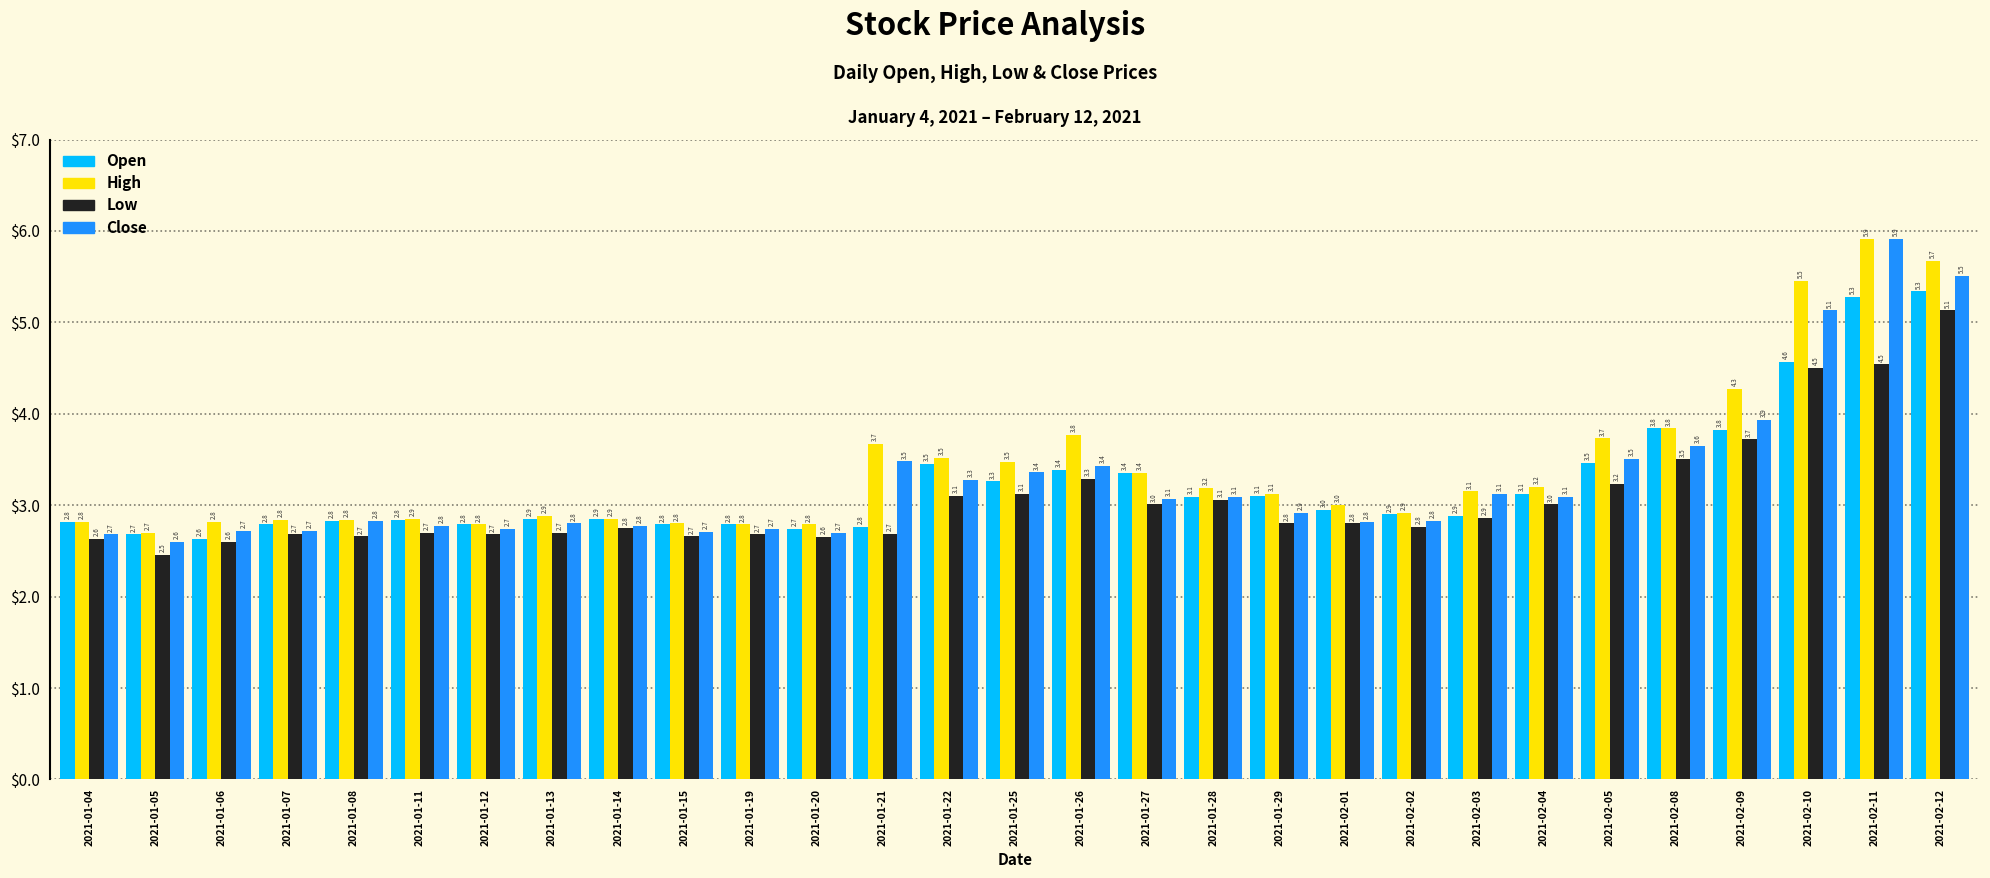

What is the label of the 18th bar from the right?

2021-01-20